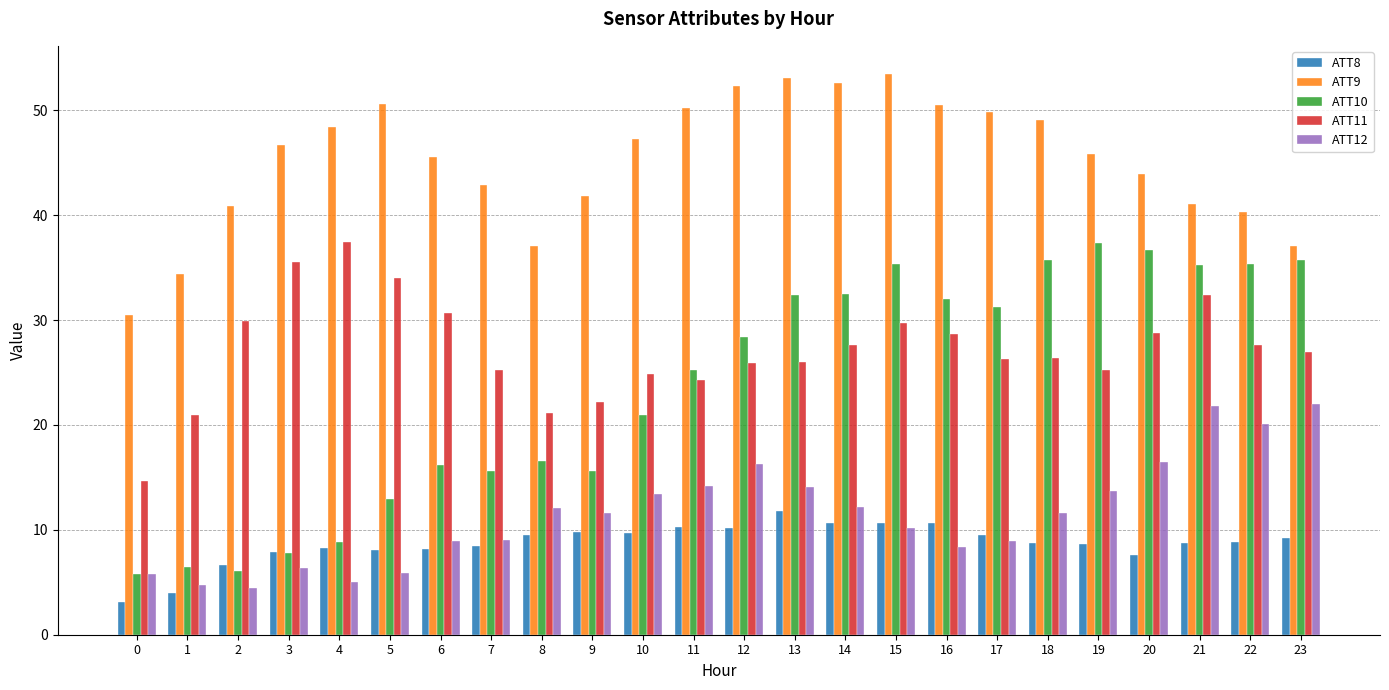

What is the difference between the highest and lowest values at 2?

36.4